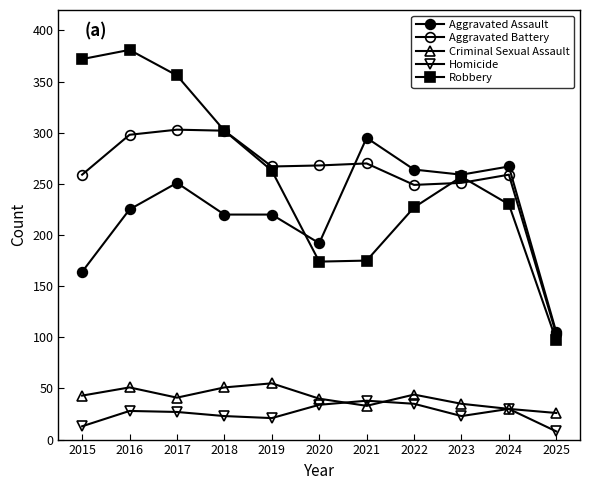

Count the number of data series in this chart.

5